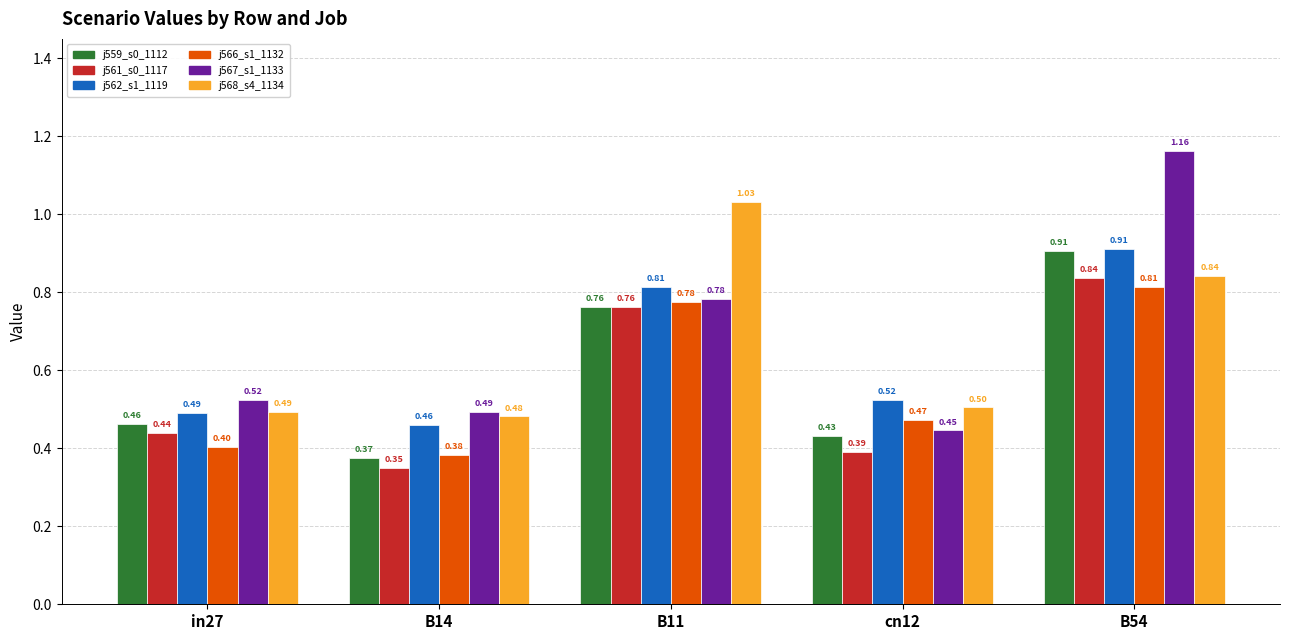

What is the total value across all series at in27?

2.8